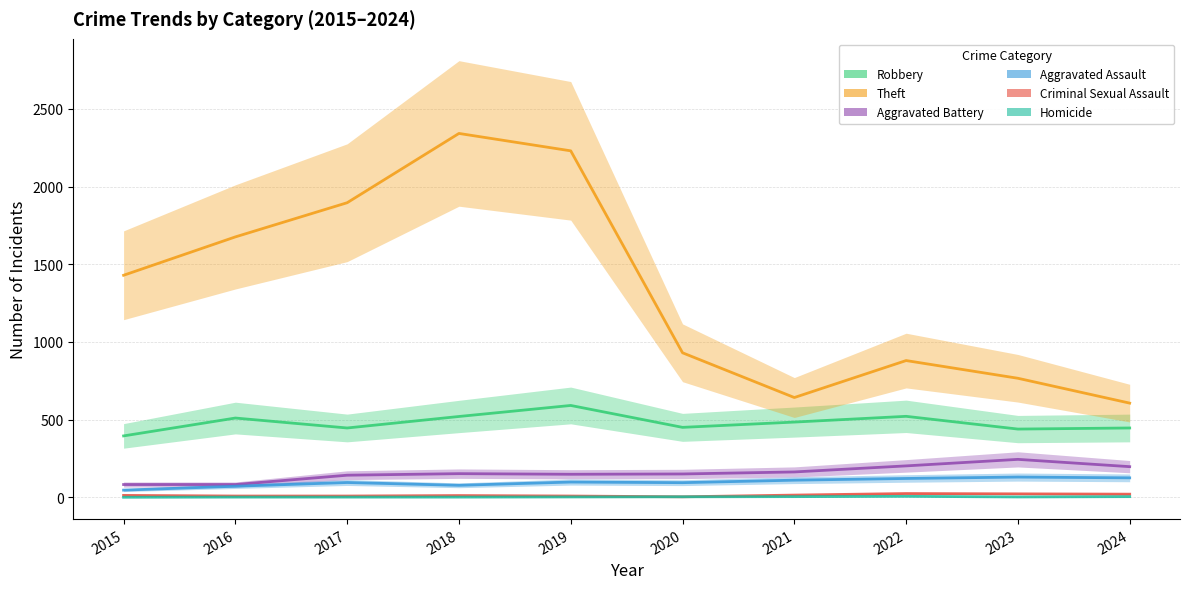

True or false: Theft and Criminal Sexual Assault intersect in this chart.

False